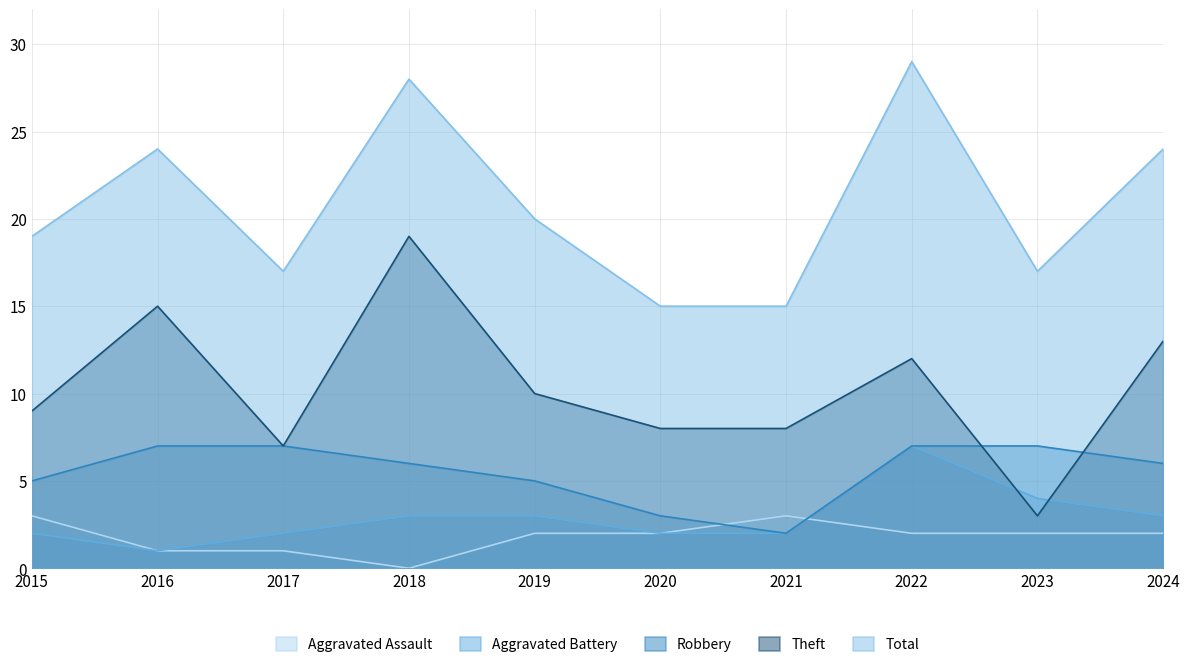

Which series has the largest range (max minus min)?

Theft